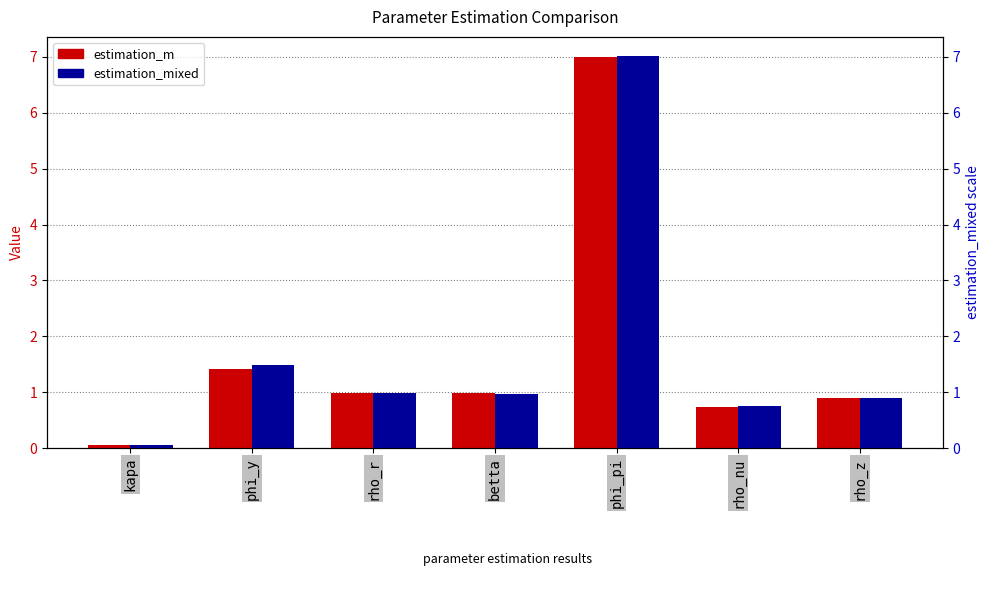

What are all the series names shown in the legend?

estimation_m, estimation_mixed